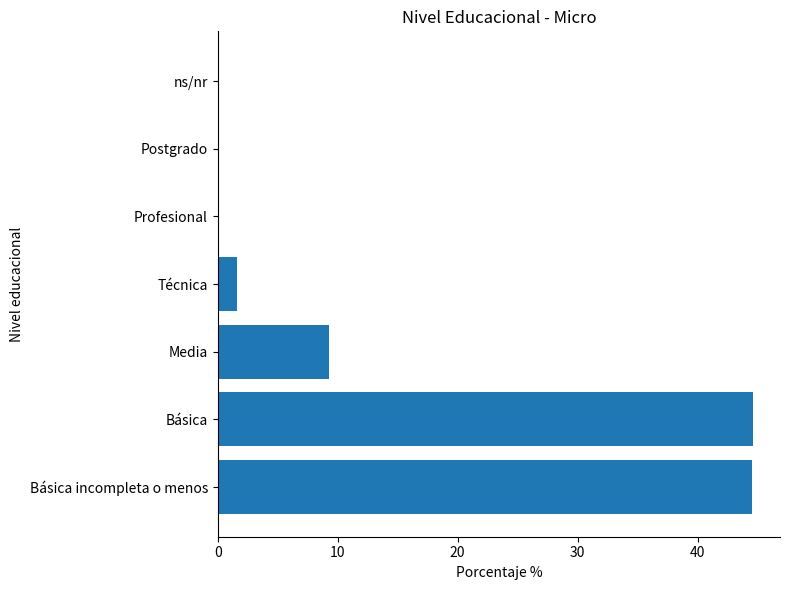

How many data points are above 1?

4